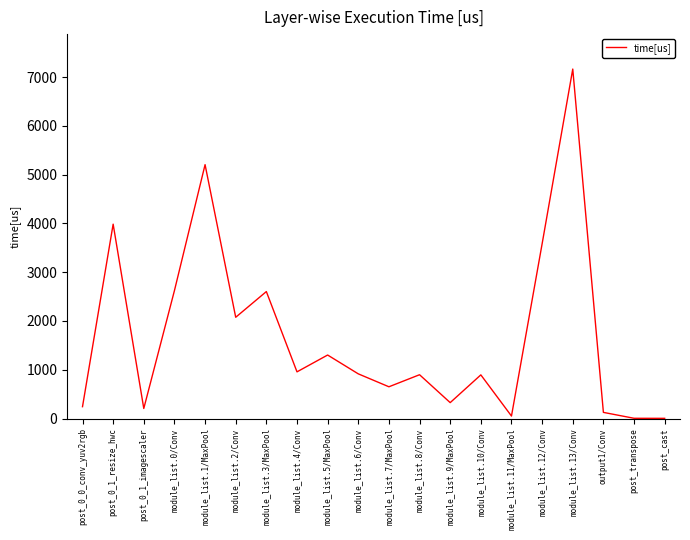

What is the greatest value displayed?

7165